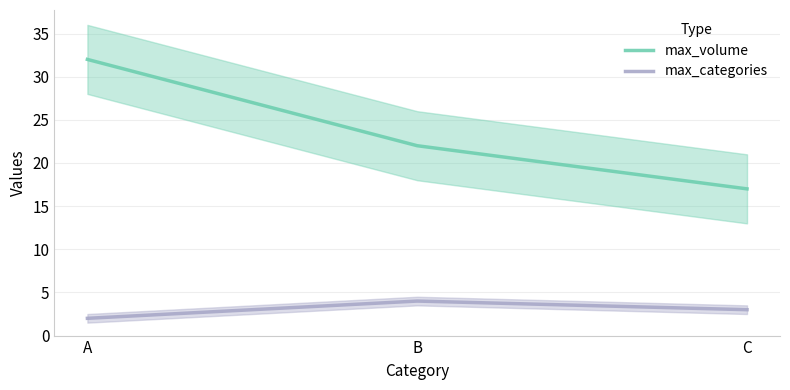

What is the value of the max_categories point at the 2nd from the left?

4